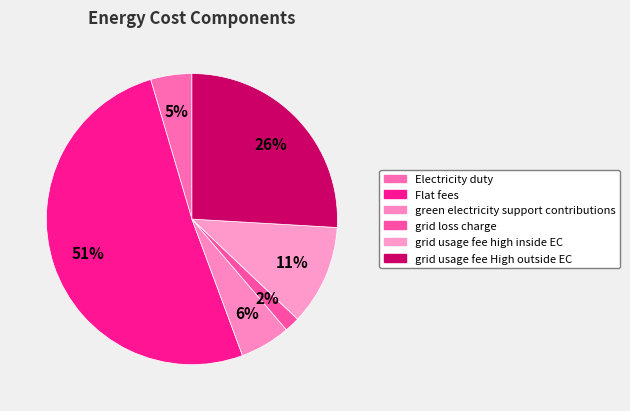

What percentage is the grid loss charge slice, to the nearest percent?

2%